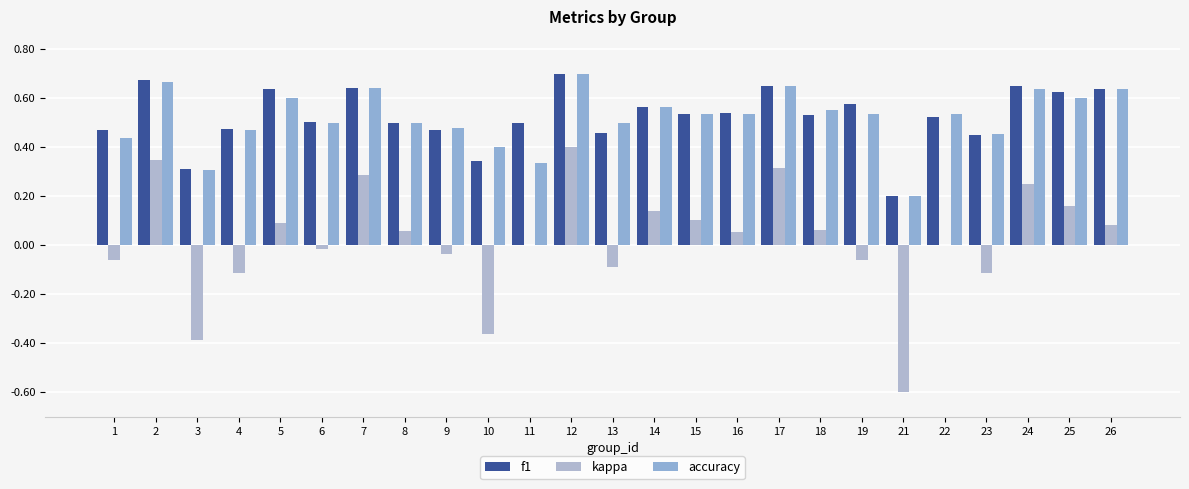

How many groups of bars are there?

25